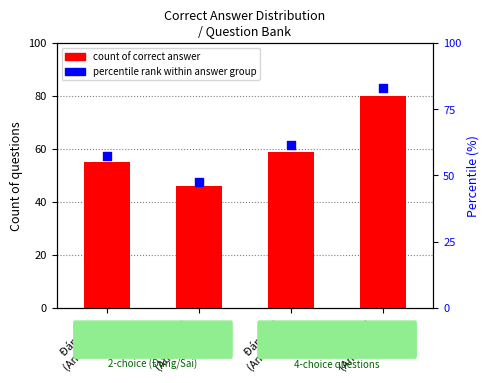

What is the total value across all series at Đáp án 2
(Answer 2)?

93.5